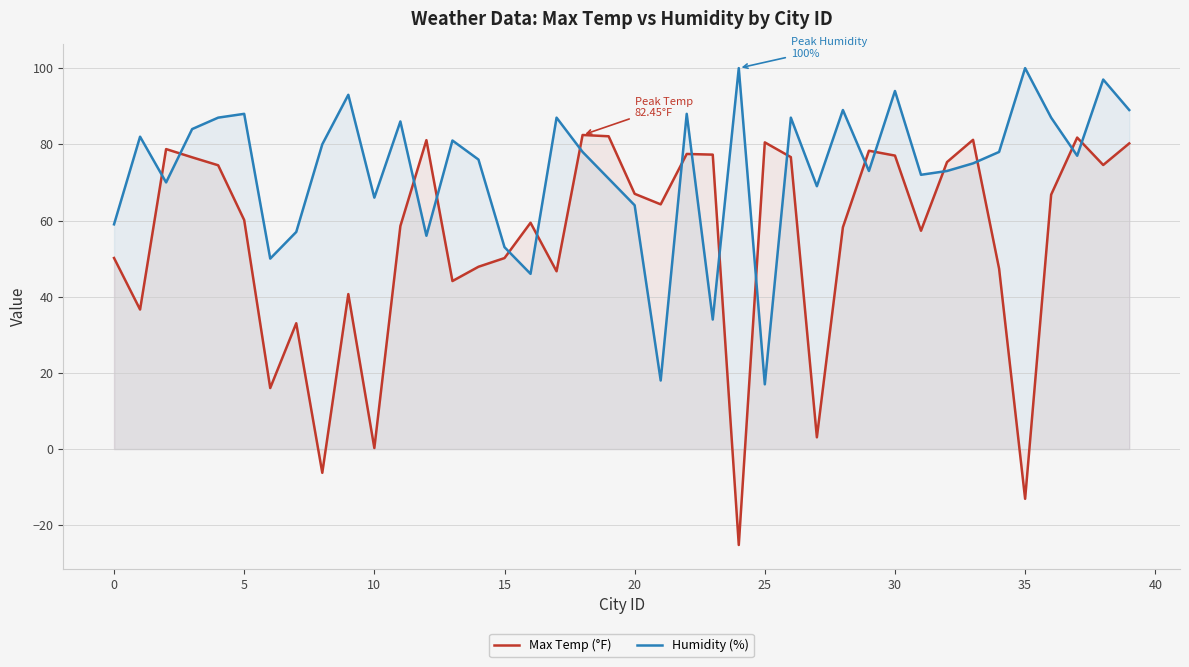

What is the smallest value displayed?

-25.2